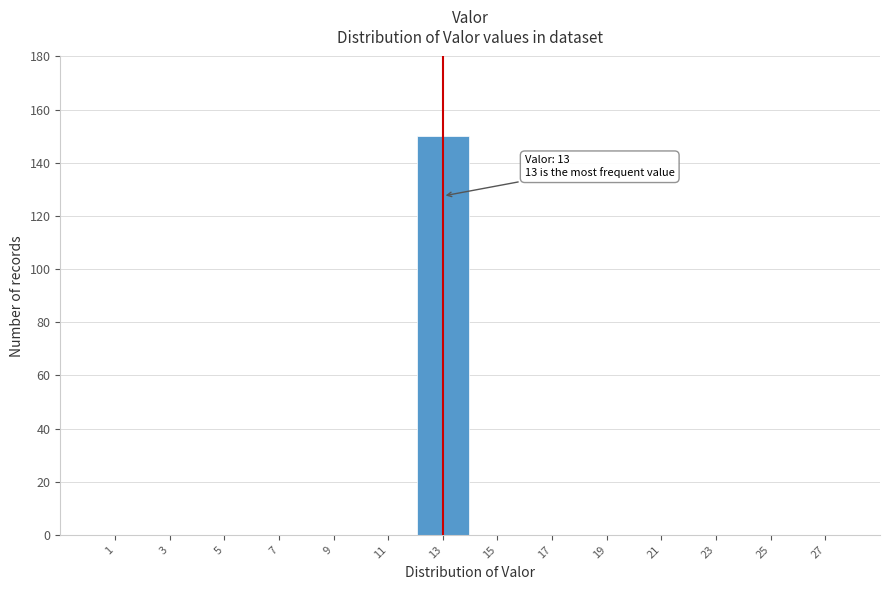

Over which range of the x-axis is the bar tallest?

12 to 14